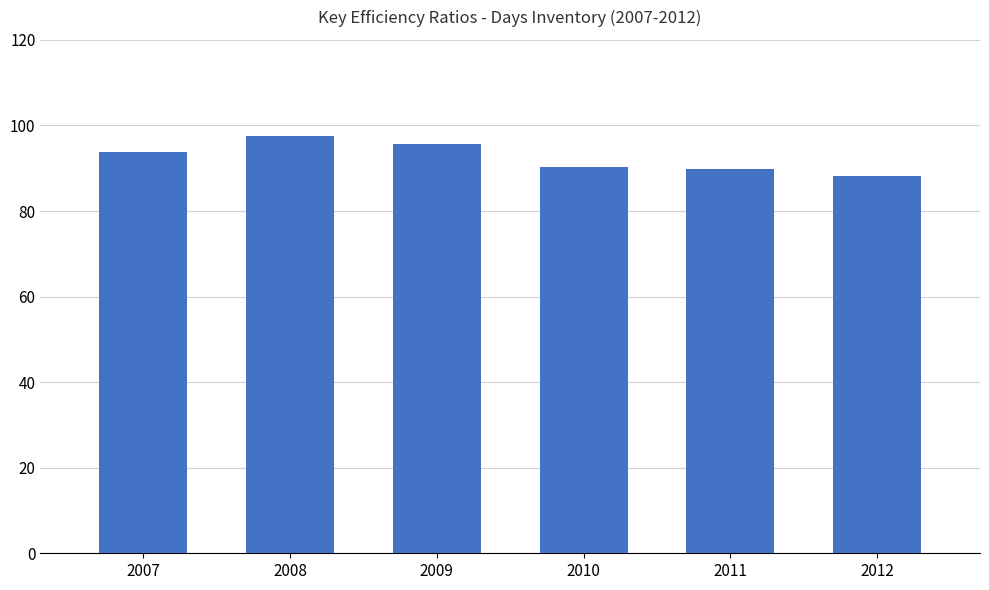

What is the value of the 4th bar from the left?

90.2